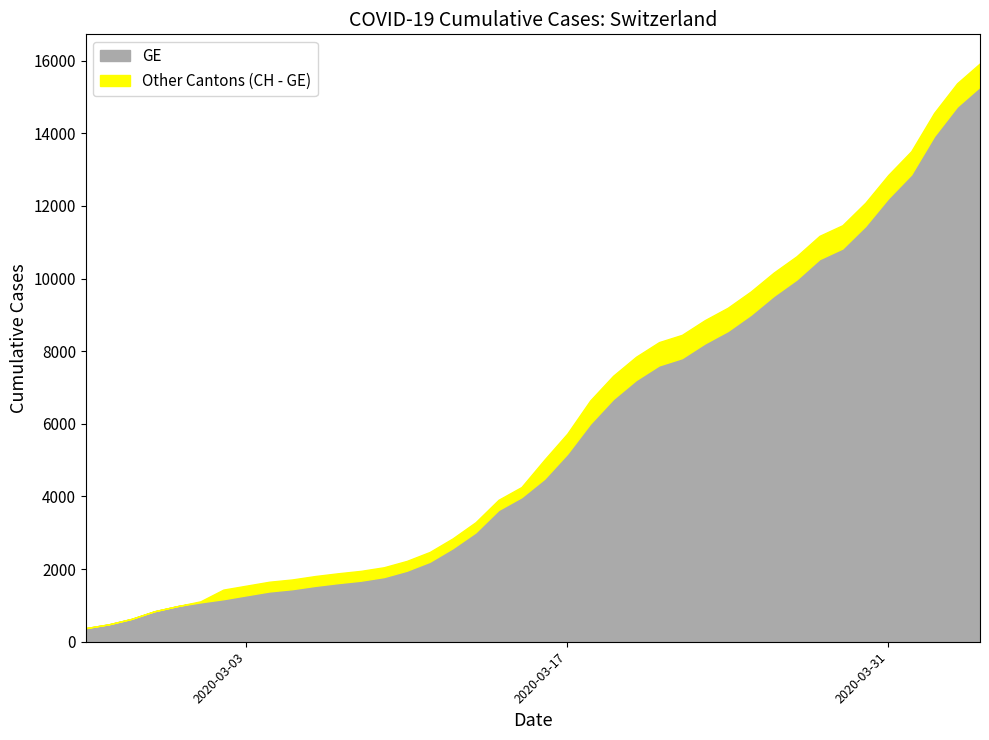

What is the maximum value for GE?

15284